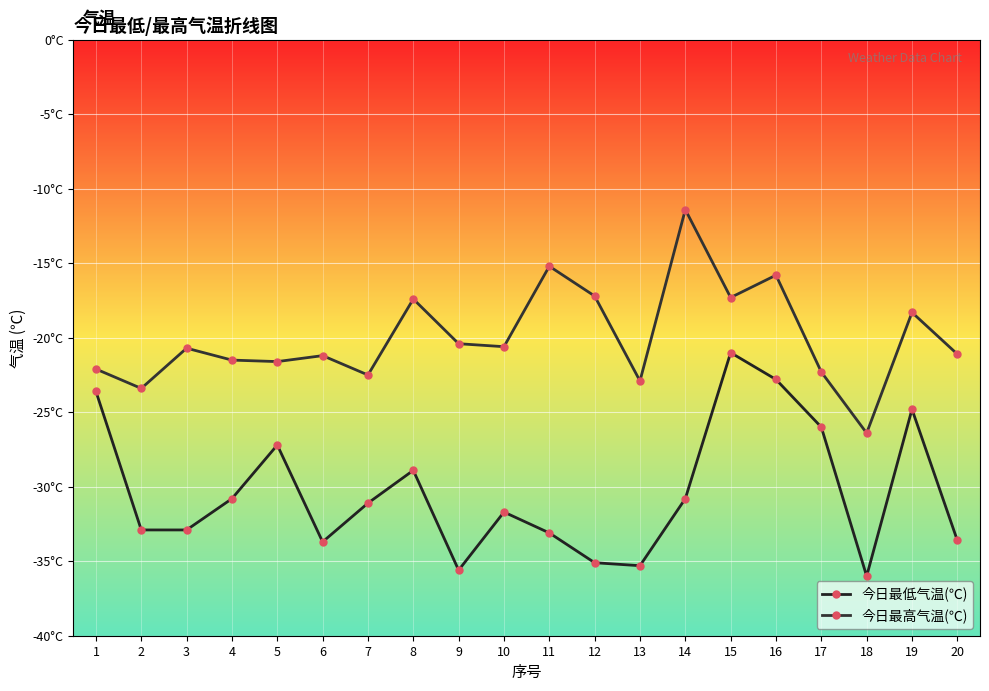

At 4, list the series in order from smallest to largest.

今日最低气温(℃), 今日最高气温(℃)